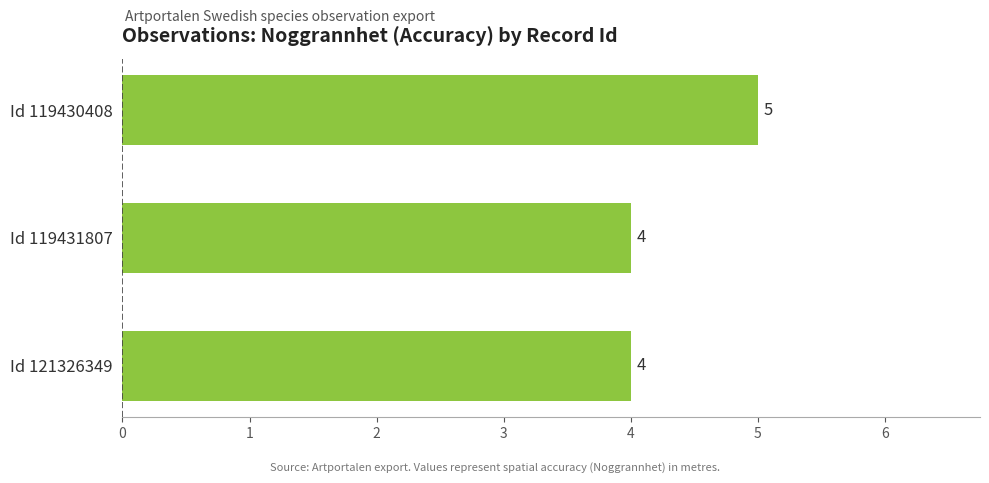

Is it true that the value at Id 119431807 is 6?

False